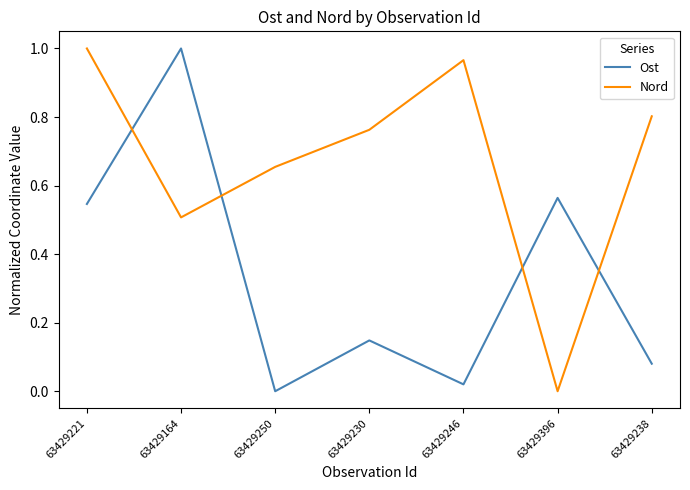

Is the value of Nord at 63429164 greater than the value of Ost at 63429396?

No